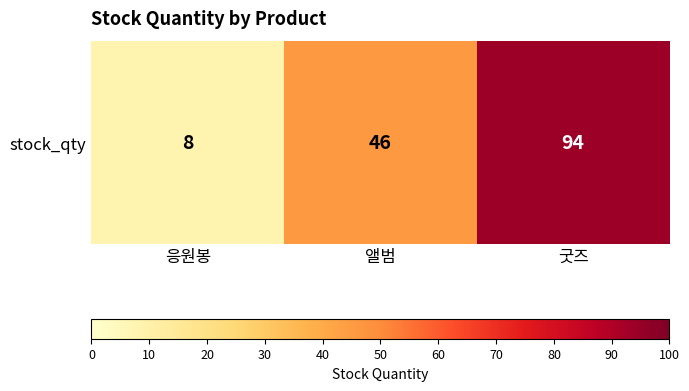

Which category has the highest value across all series?

굿즈